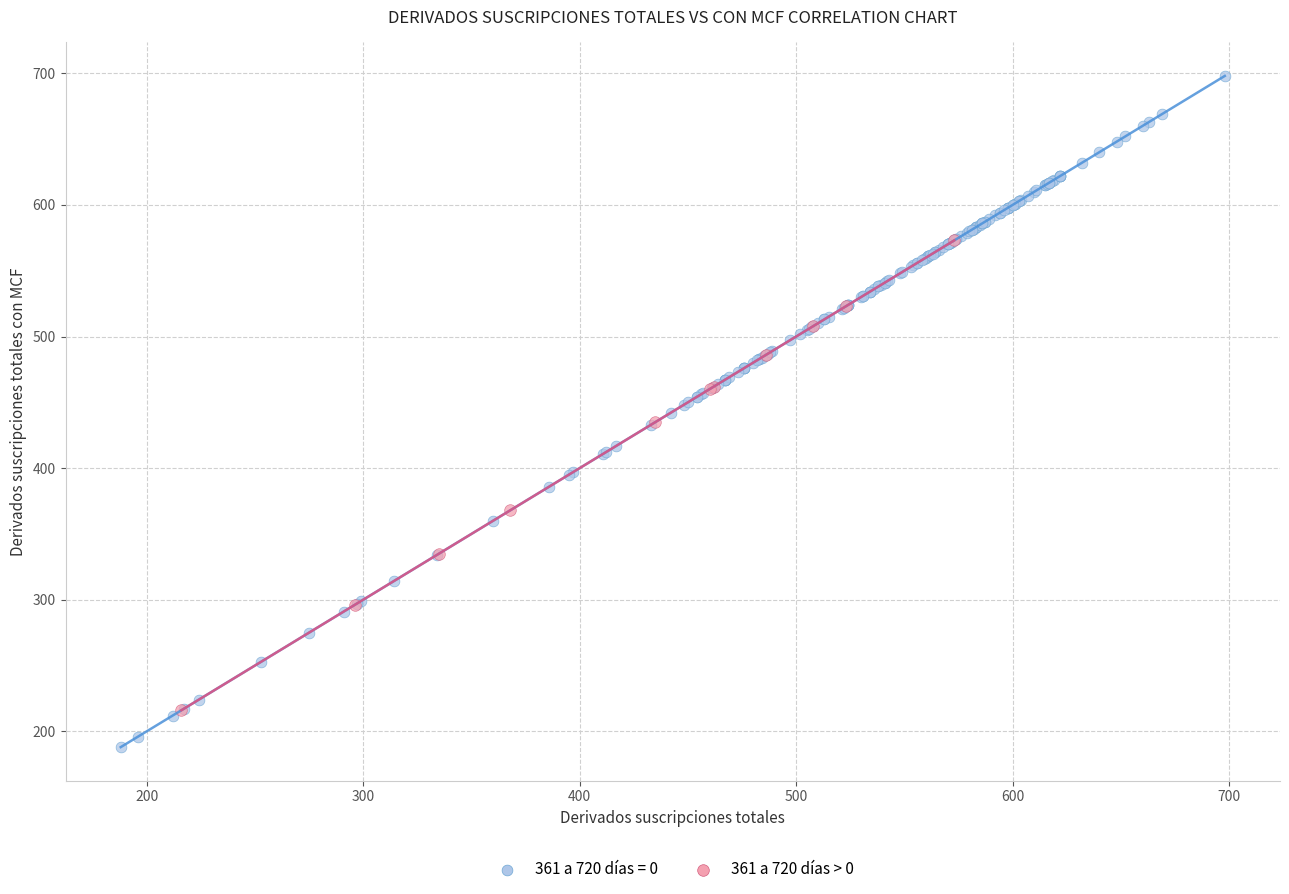

Which series reaches the maximum Y coordinate?

361 a 720 días = 0